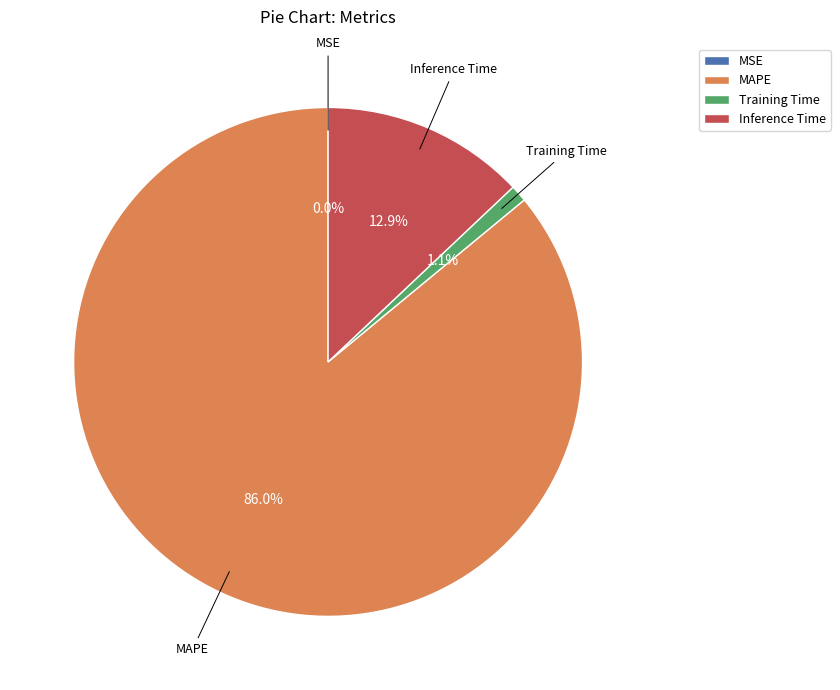

Between MAPE and Inference Time, which is larger?

MAPE